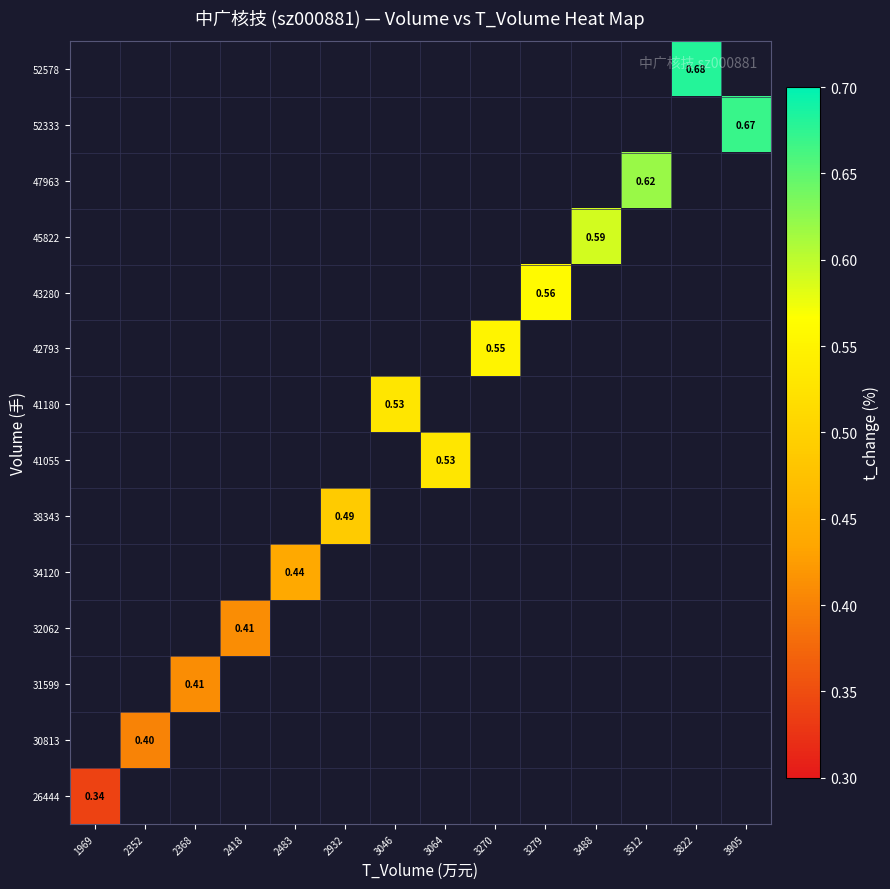

How many positive values does the 26444 series have?

1